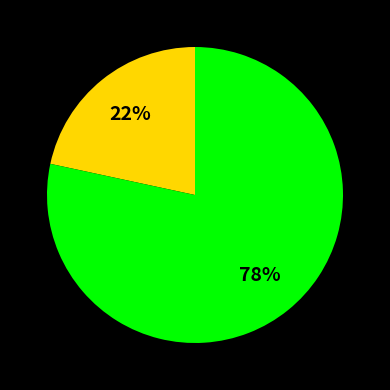

To the nearest percent, what is the average slice percentage?

50%